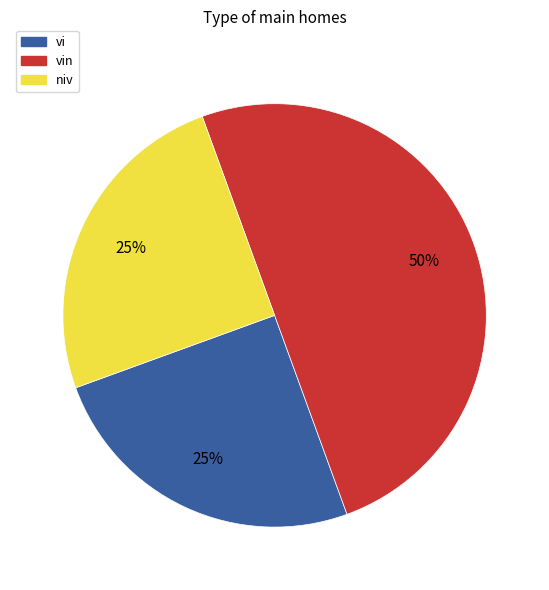

To the nearest percent, what is the difference between the largest and smallest slice percentages?

25%